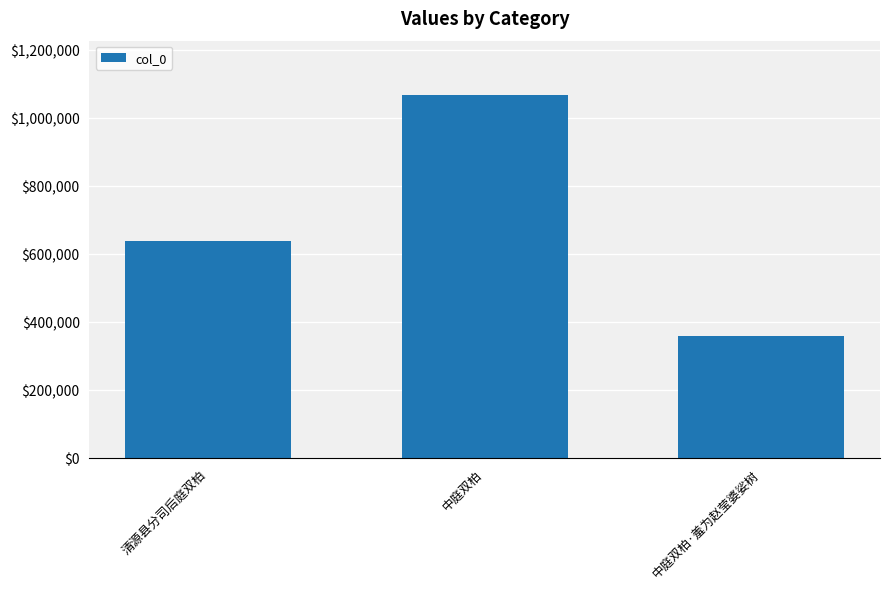

Is it true that the value at 清源县分司后庭双柏 is 1044424?

False